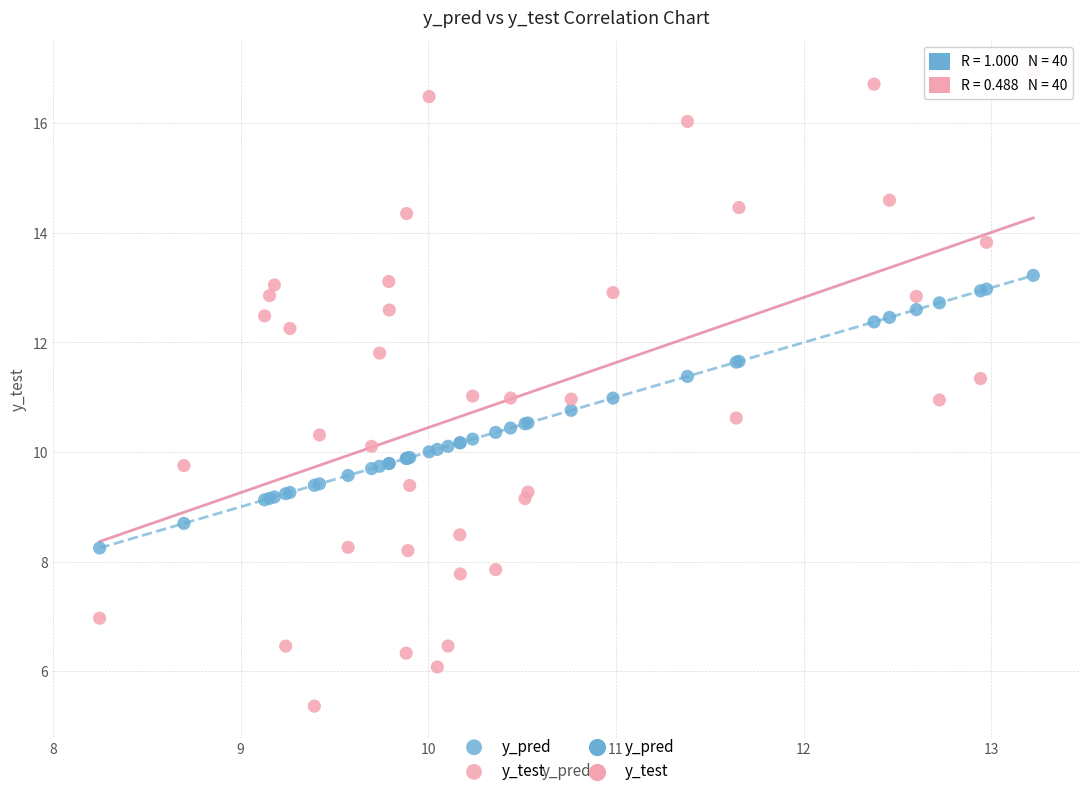

Which series contains the highest Y value?

y_test